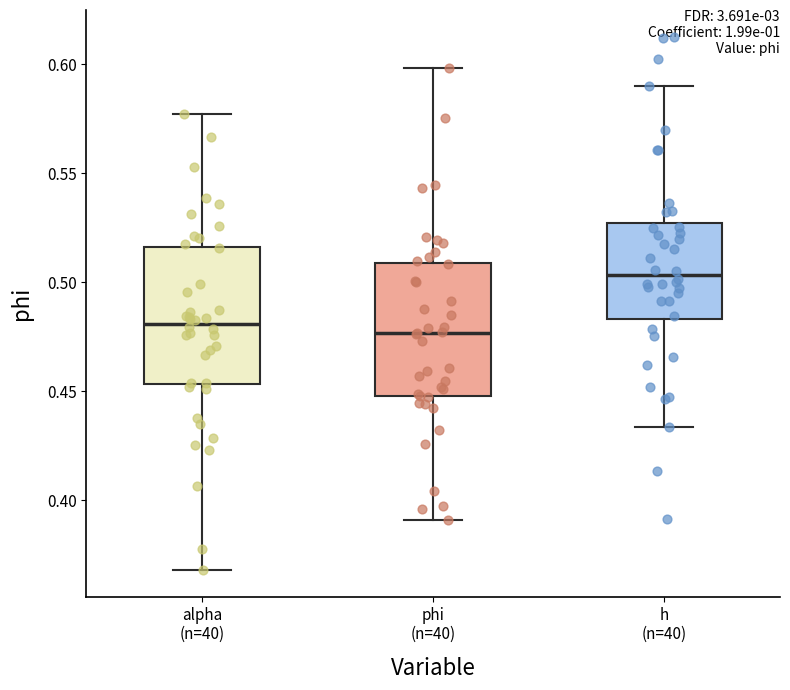

Where does the median line of the box for phi (n=40) sit on the y-axis? The values are not printed on the chart, so give them approximately, as read against the axis.

0.475